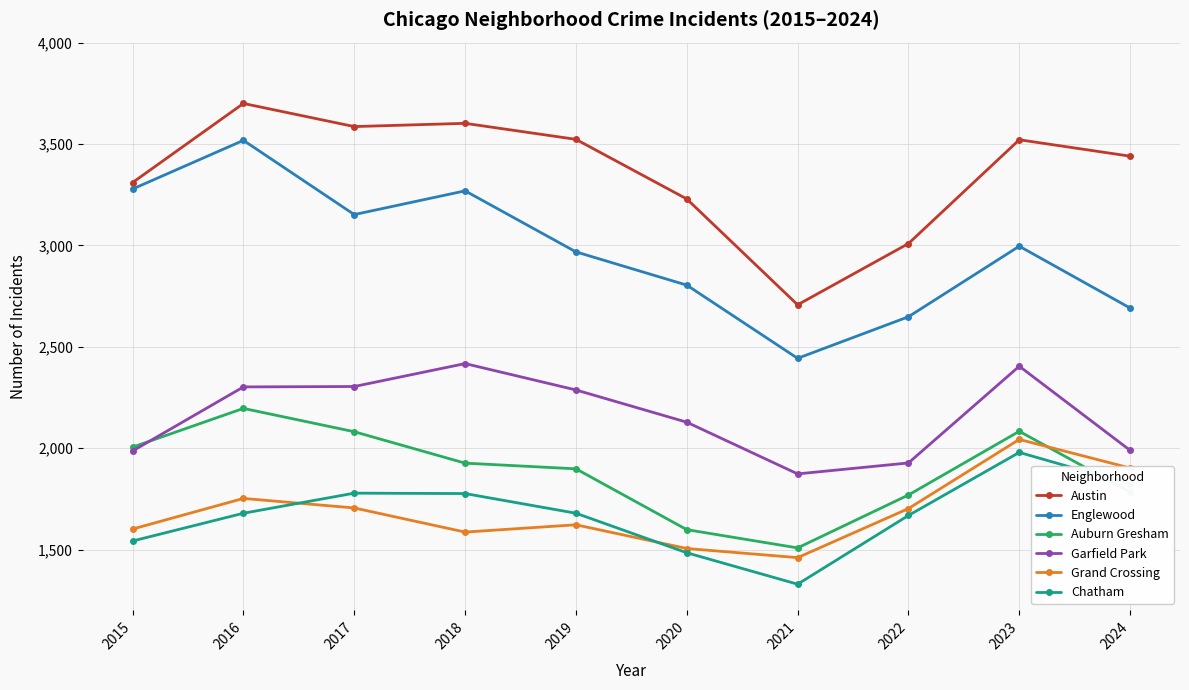

Which label corresponds to the largest value in the chart?

2016